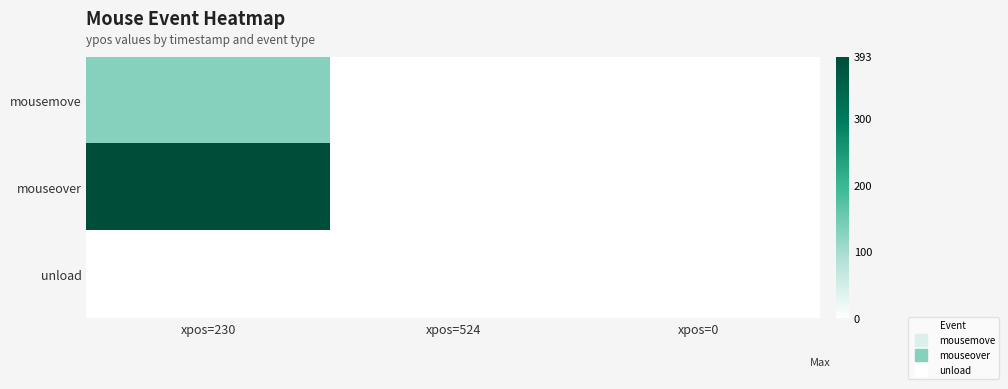

Between xpos=230 and xpos=524, which series saw the biggest shift?

mouseover